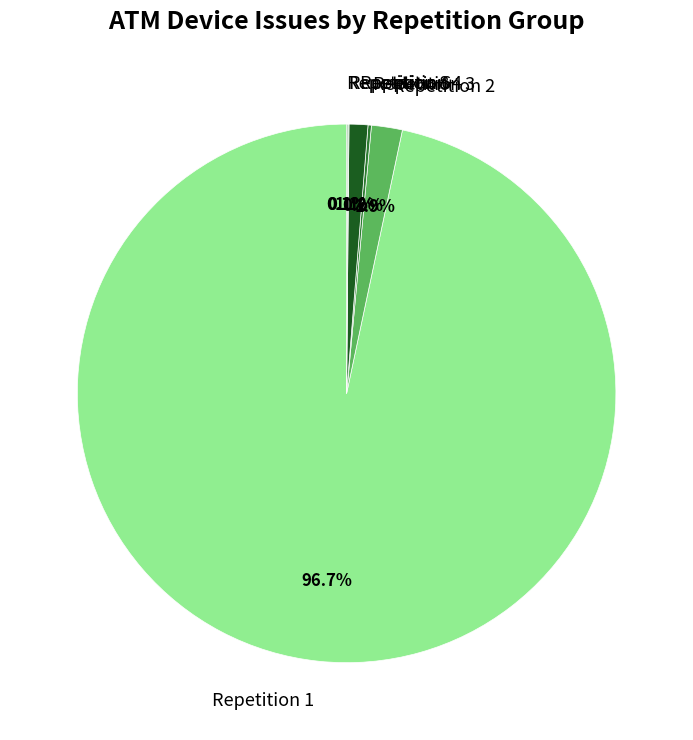

Which category accounts for the majority?

Repetition 1